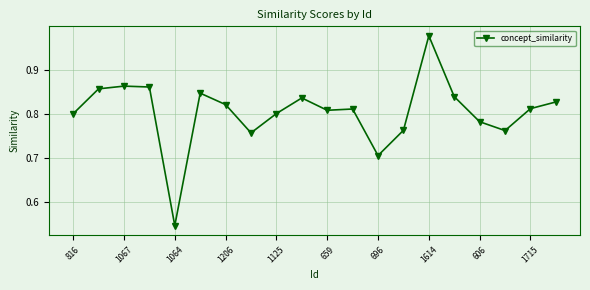

What is the sum of all values?

16.1